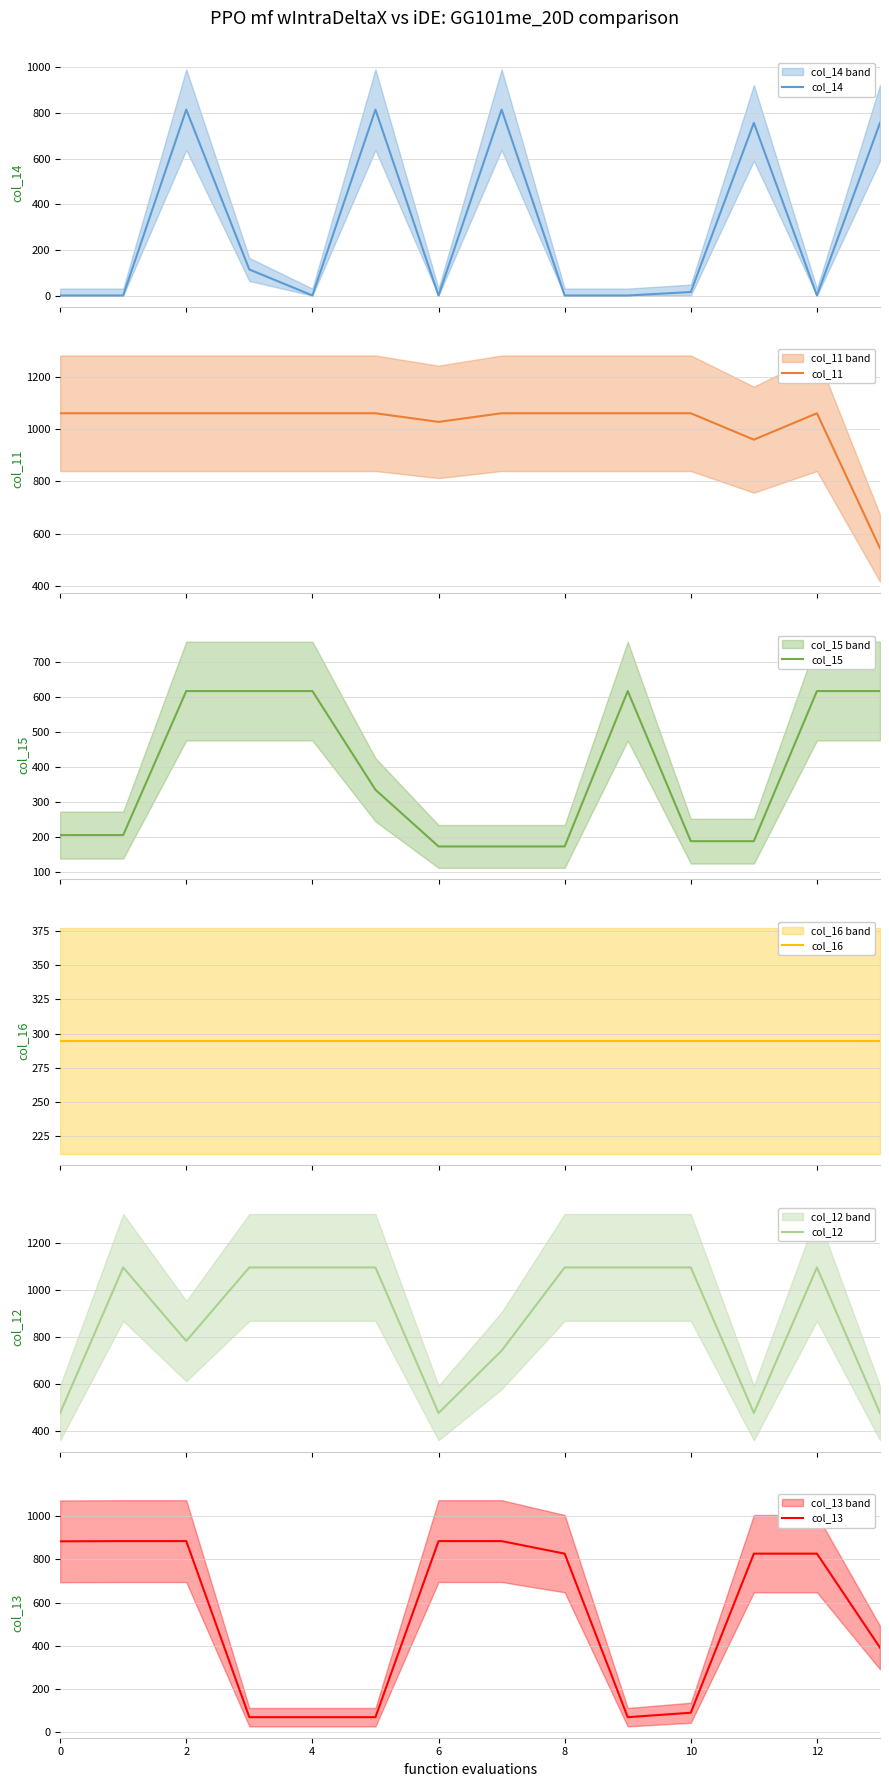

What is the lowest value of the col_13 series?

70.2